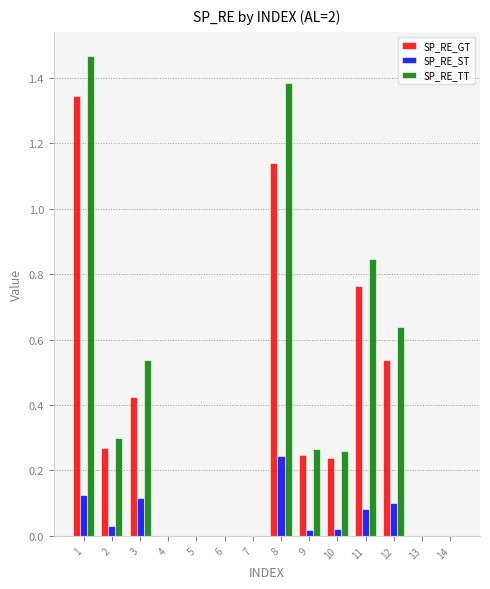

Is the value of SP_RE_GT at 12 greater than the value of SP_RE_TT at 12?

No